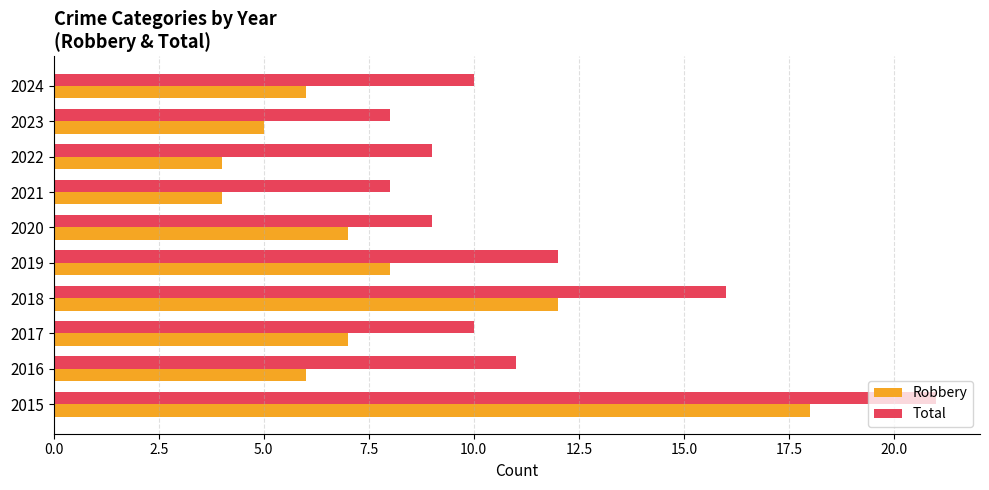

What is the smallest value displayed?

4